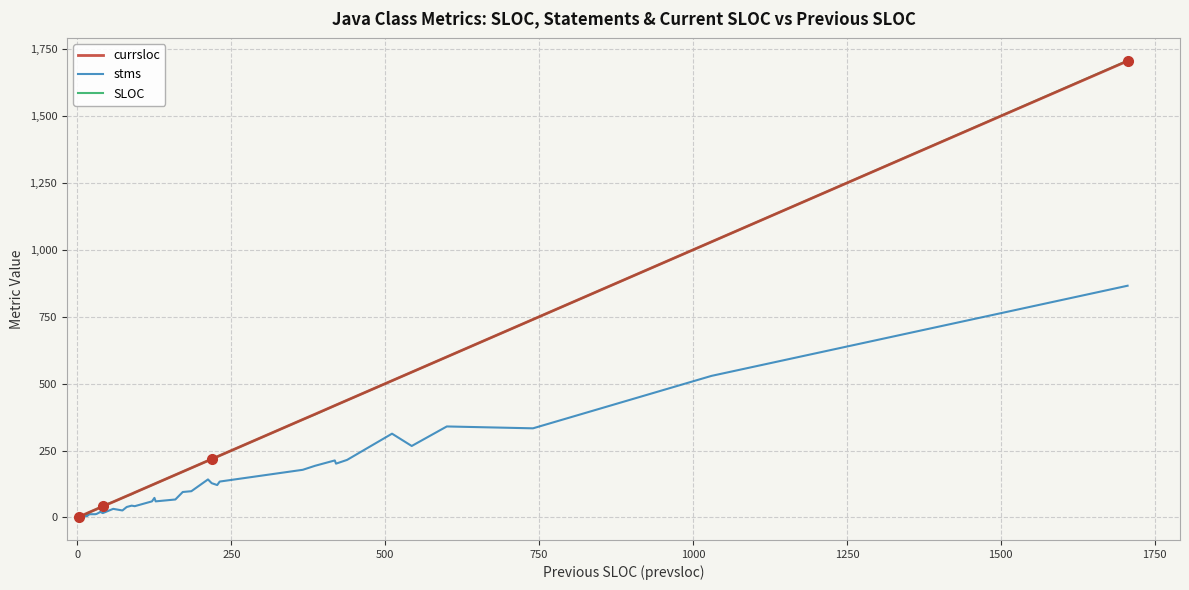

What are all the series names shown in the legend?

currsloc, stms, SLOC